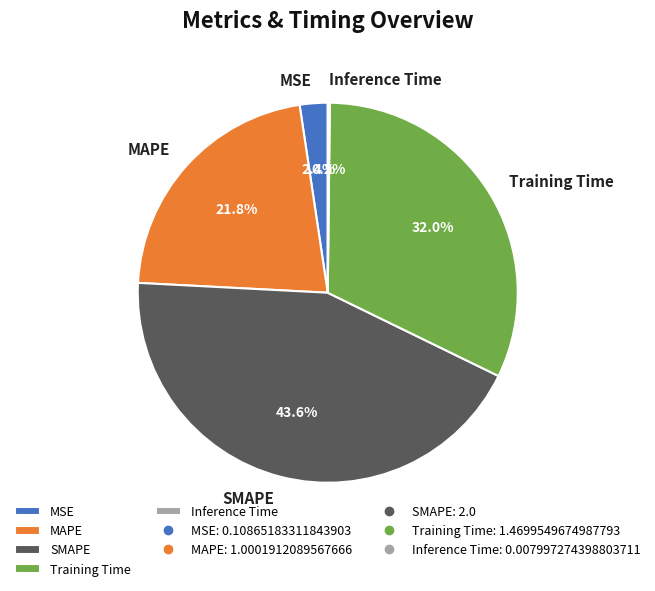

Which category has the biggest portion of the pie?

SMAPE